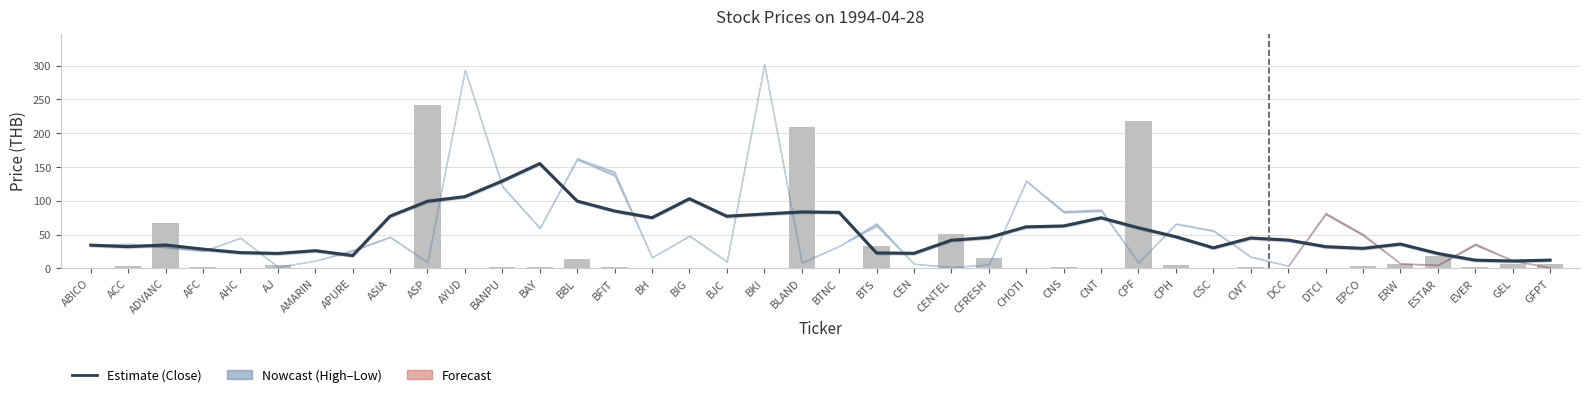

Read the Close (smoothed) value at EPCO.

29.5